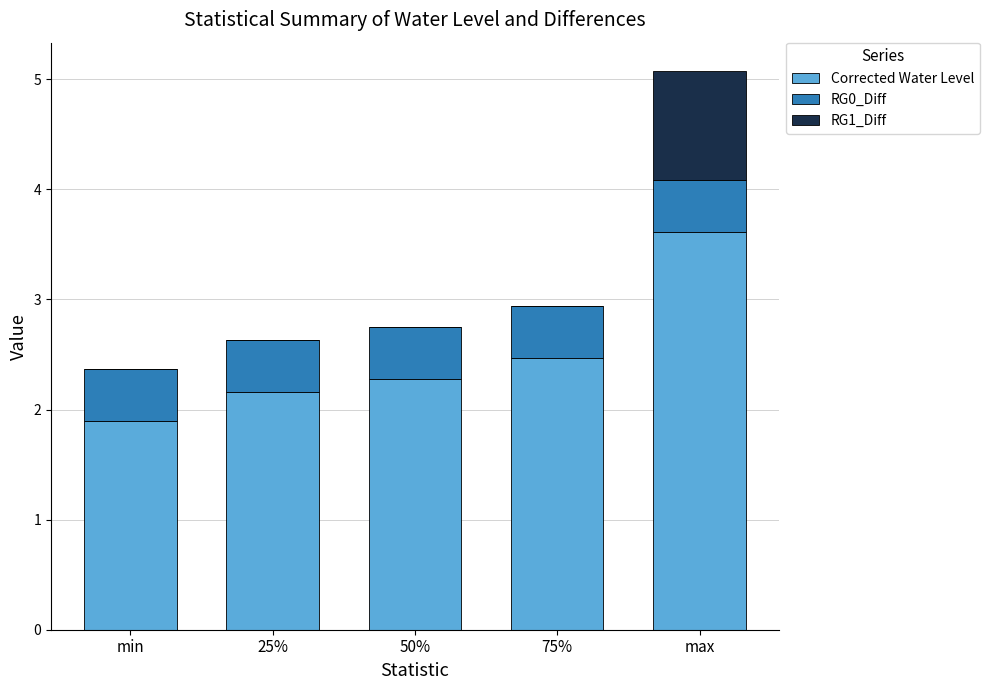

What is the sum of the Corrected Water Level values at 25% and max?

5.8